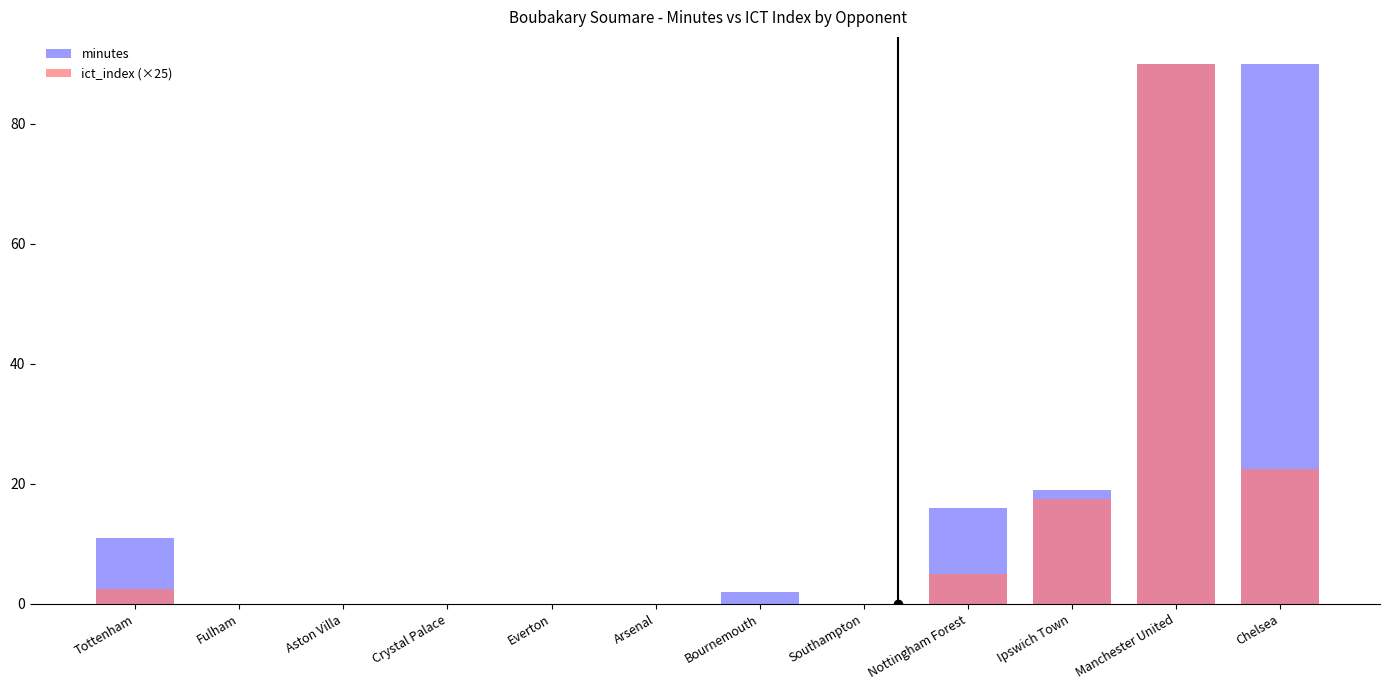

At Manchester United, list the series in order from largest to smallest.

minutes, ict_index (×25)